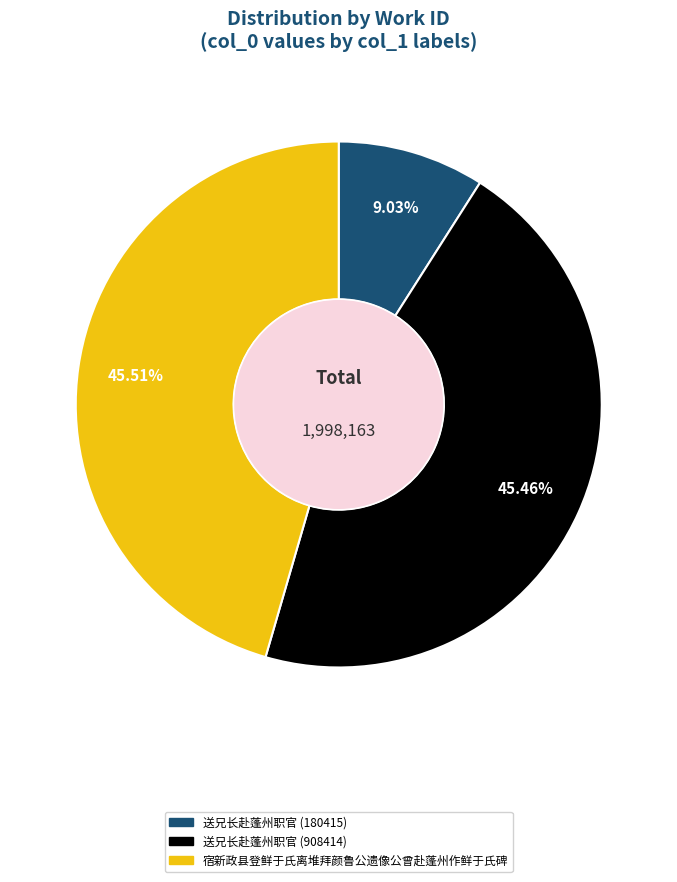

The 送兄长赴蓬州职官 (180415) slice represents 3% of the pie. True or false?

False